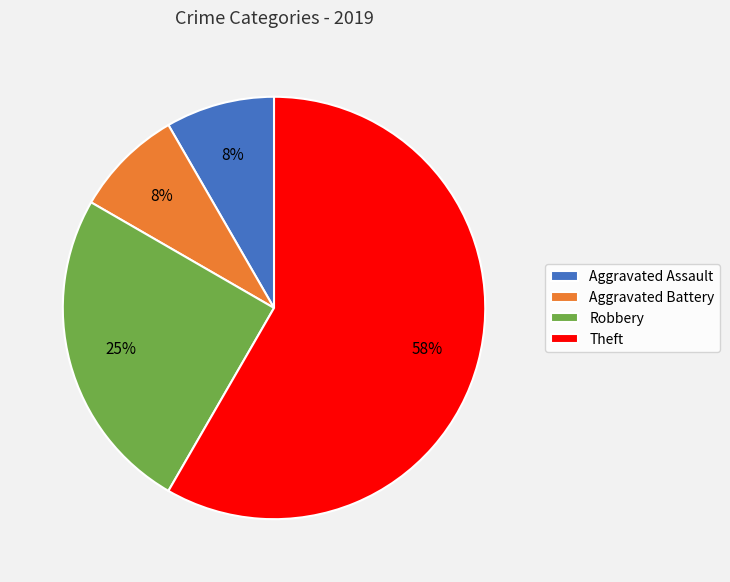

Between Robbery and Theft, which is larger?

Theft